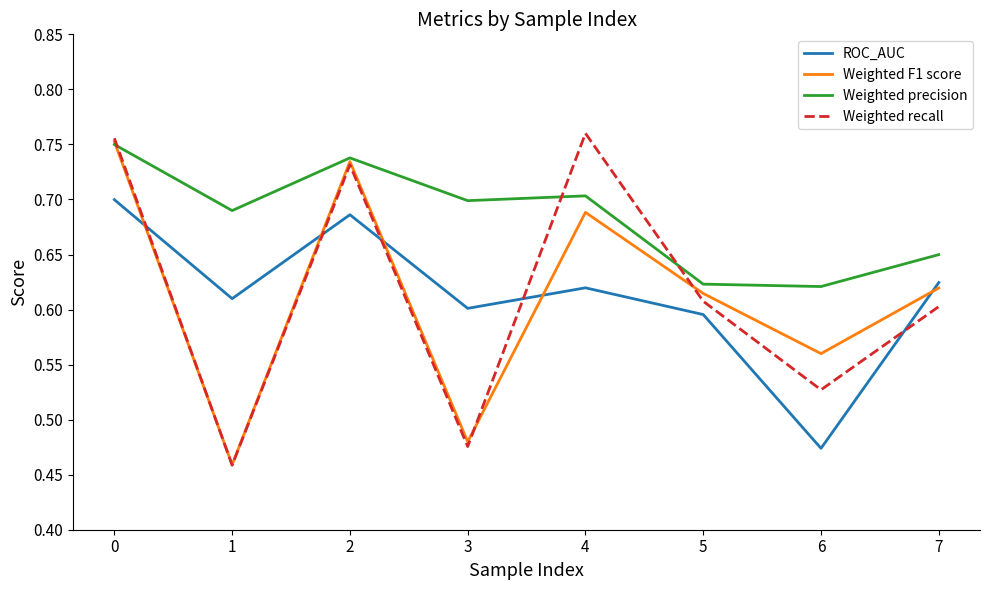

Which series has the widest spread of values?

Weighted recall